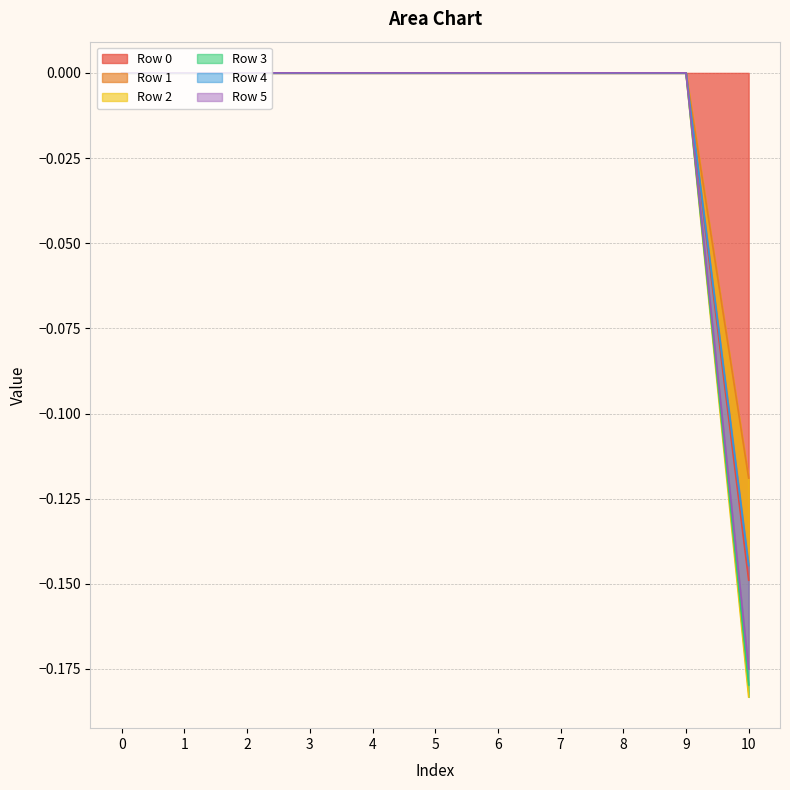

What is the sum of all Row 2 values?

-0.1